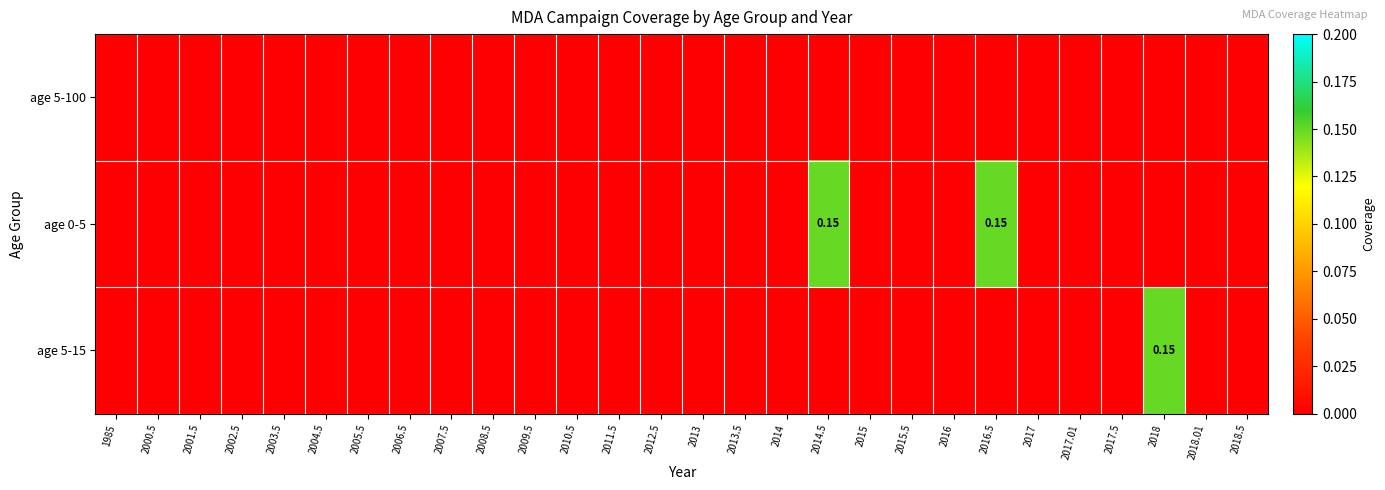

How many distinct data groups are displayed?

3